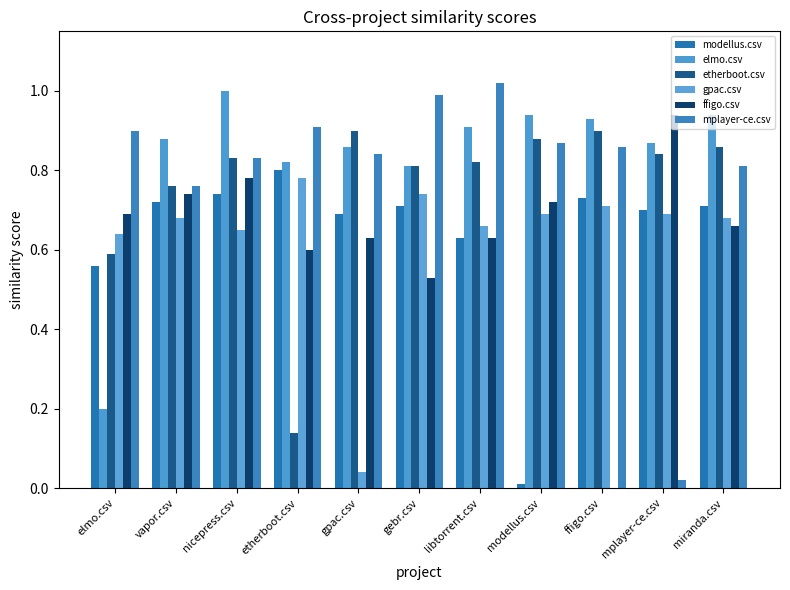

What is the total value across all series at modellus.csv?

4.1